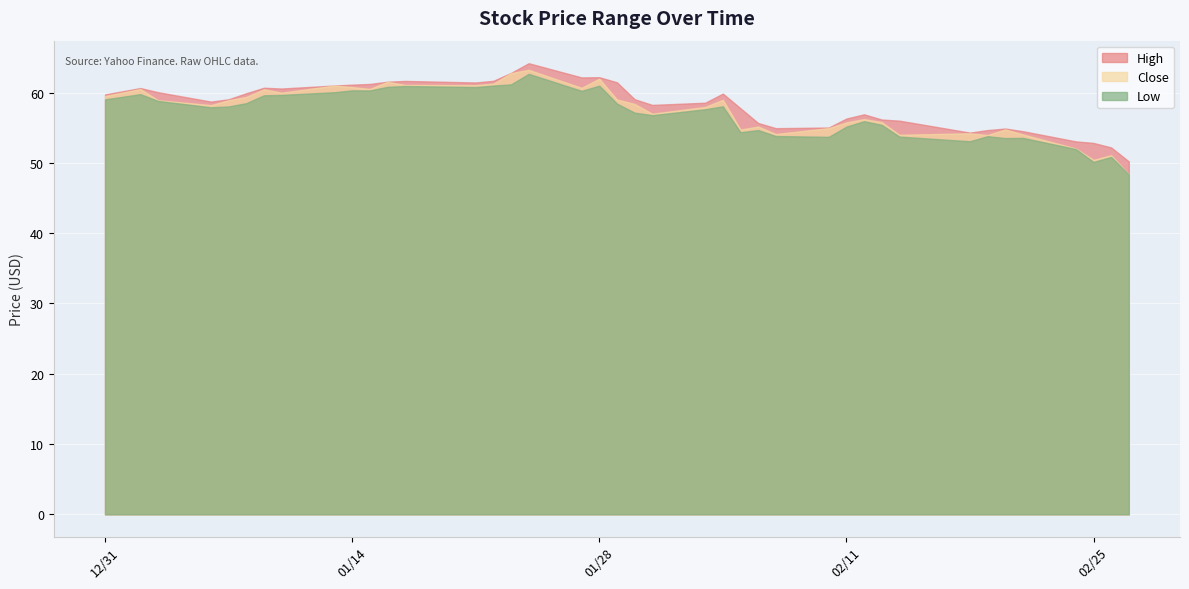

What is the average value of the Close series?

57.6